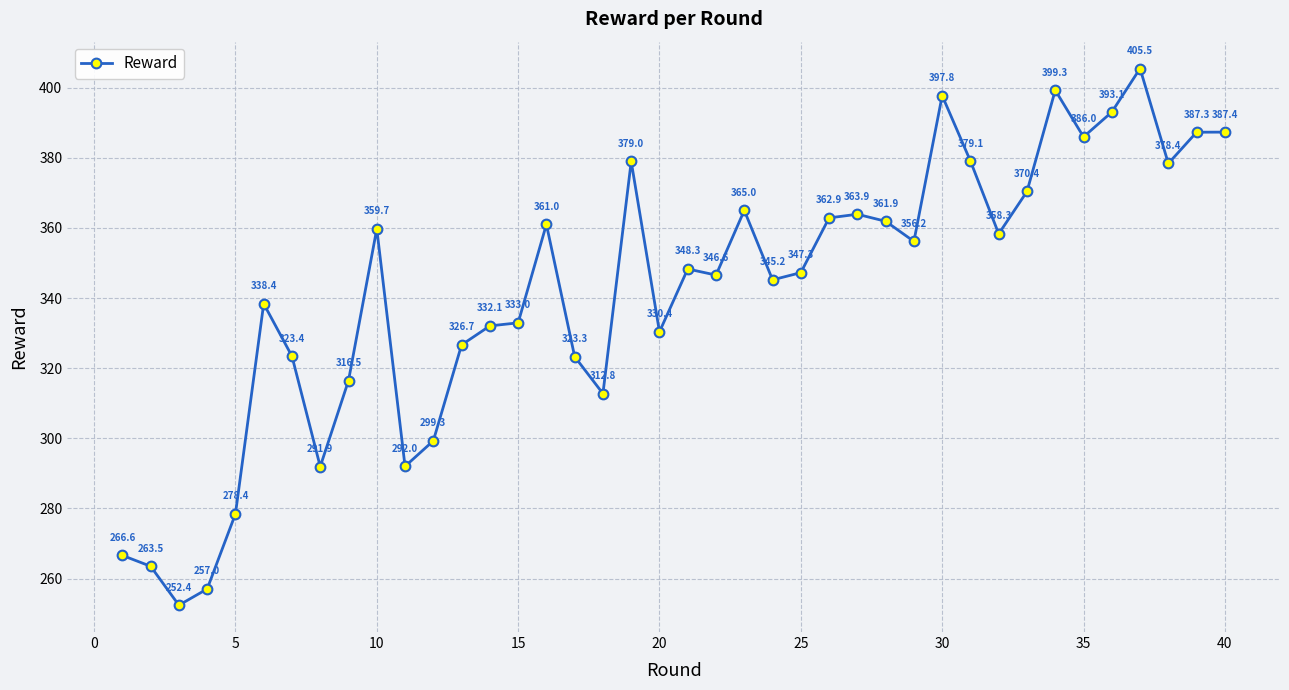

What is the smallest value displayed?

252.4